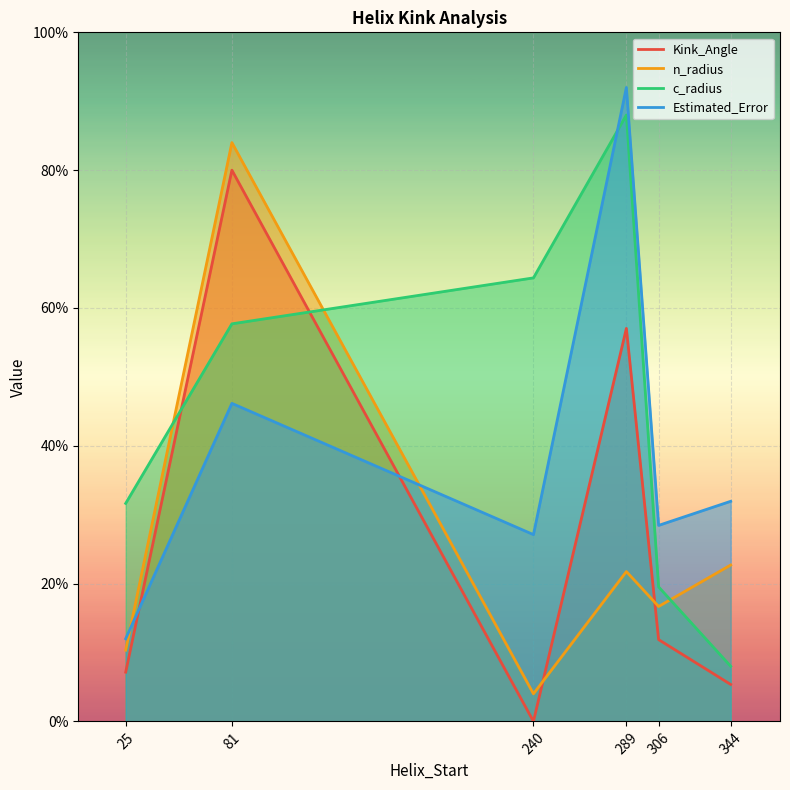

How many lines are shown in the chart?

4